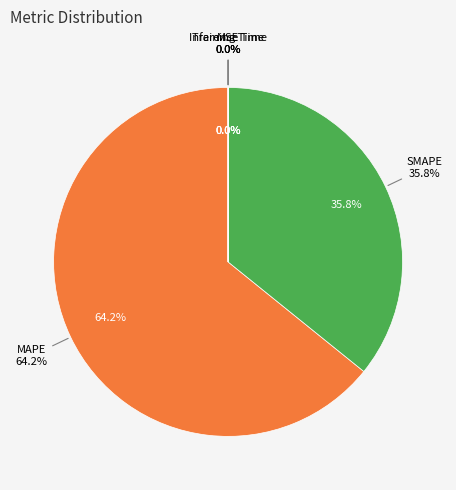

Does any single category account for the majority?

Yes